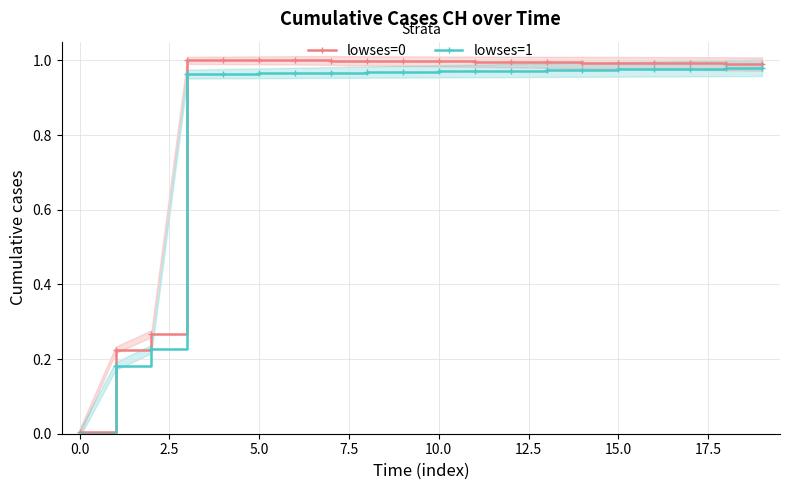

What position from the right is 19?

1